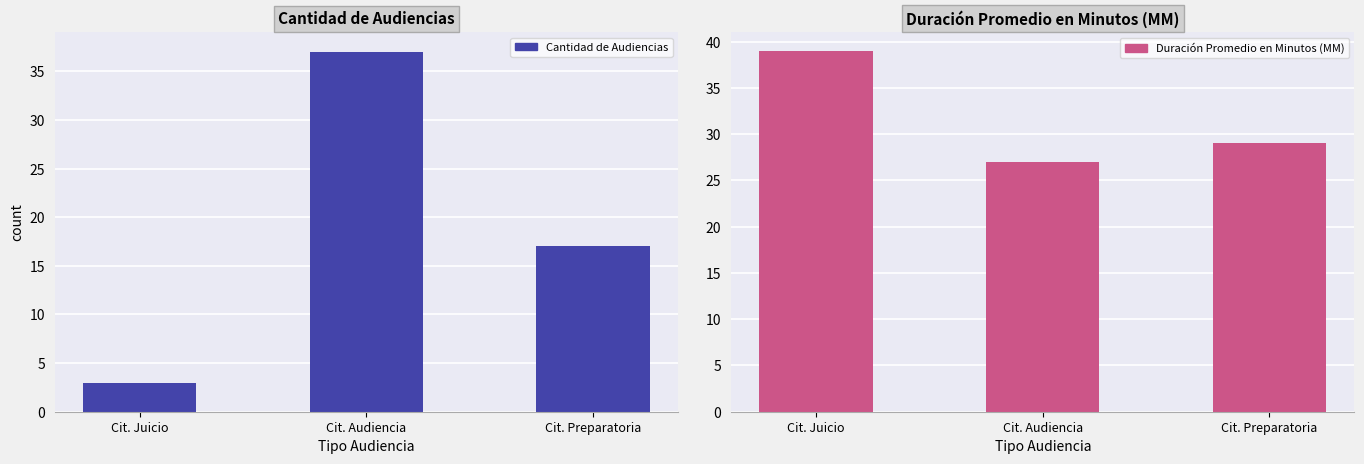

What is the difference between the Cantidad de Audiencias values at Cit. Juicio and Cit. Preparatoria?

14